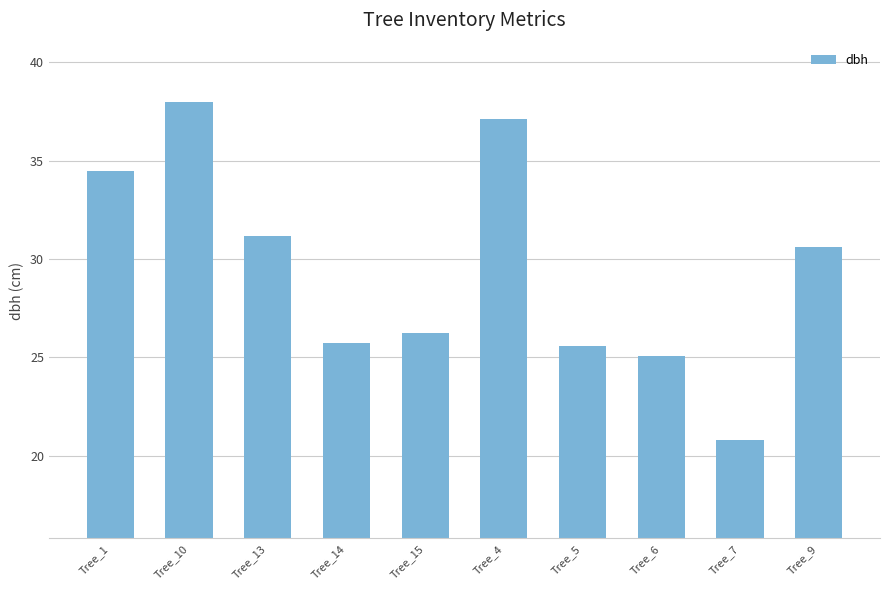

What is the sum of all values?

294.8